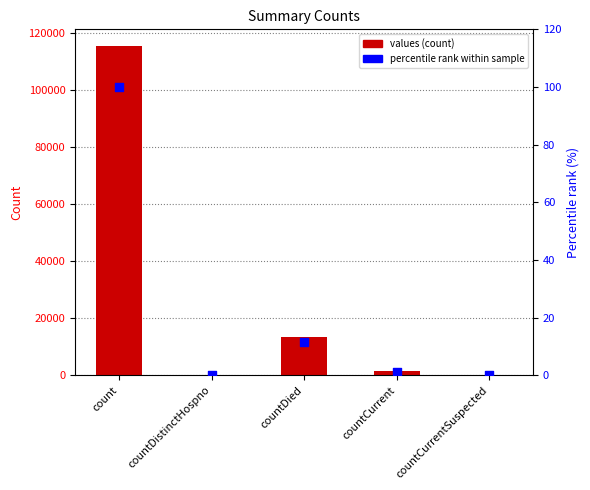

Which series has the largest total across all categories?

values